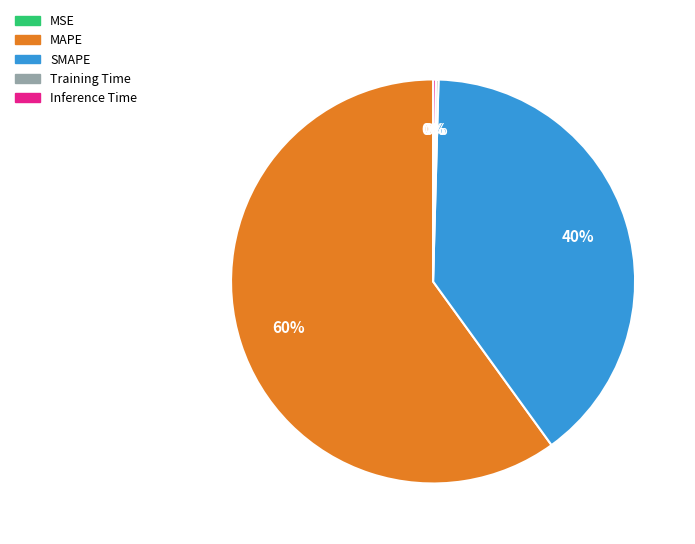

What is the largest slice in the pie chart?

MAPE